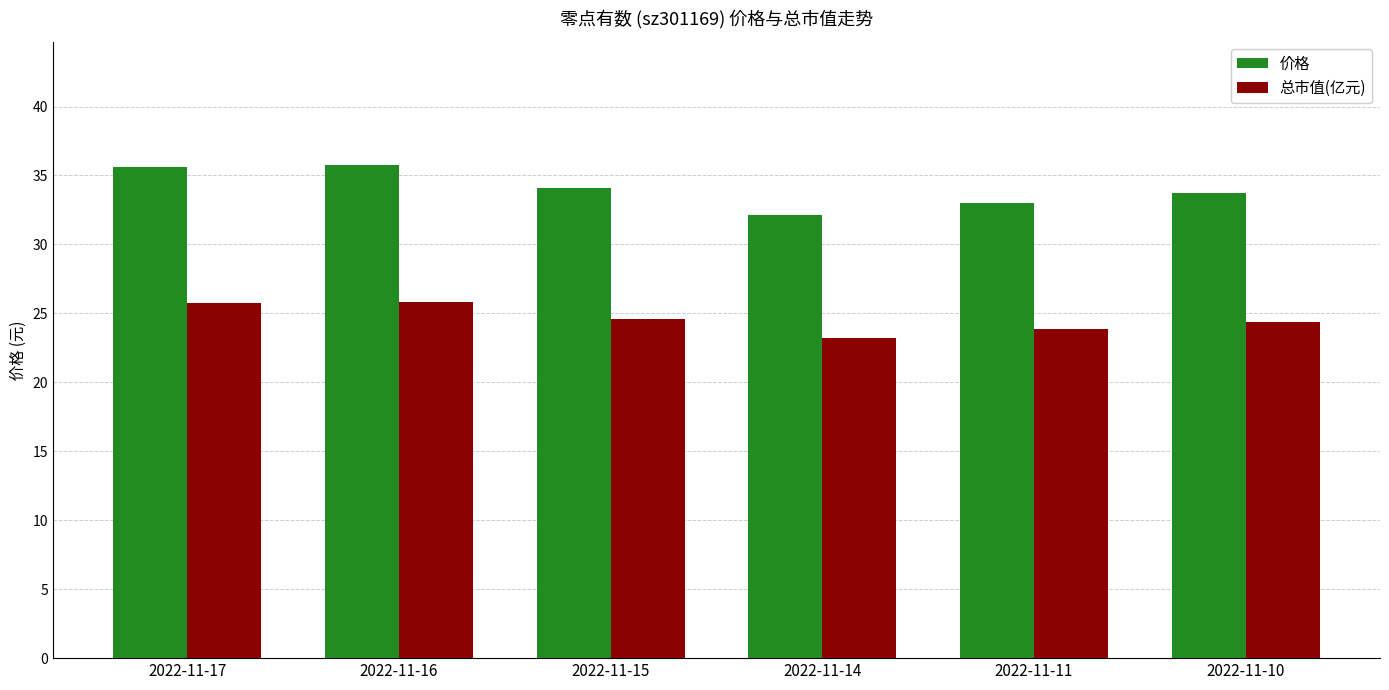

Which series has the widest spread of values?

价格